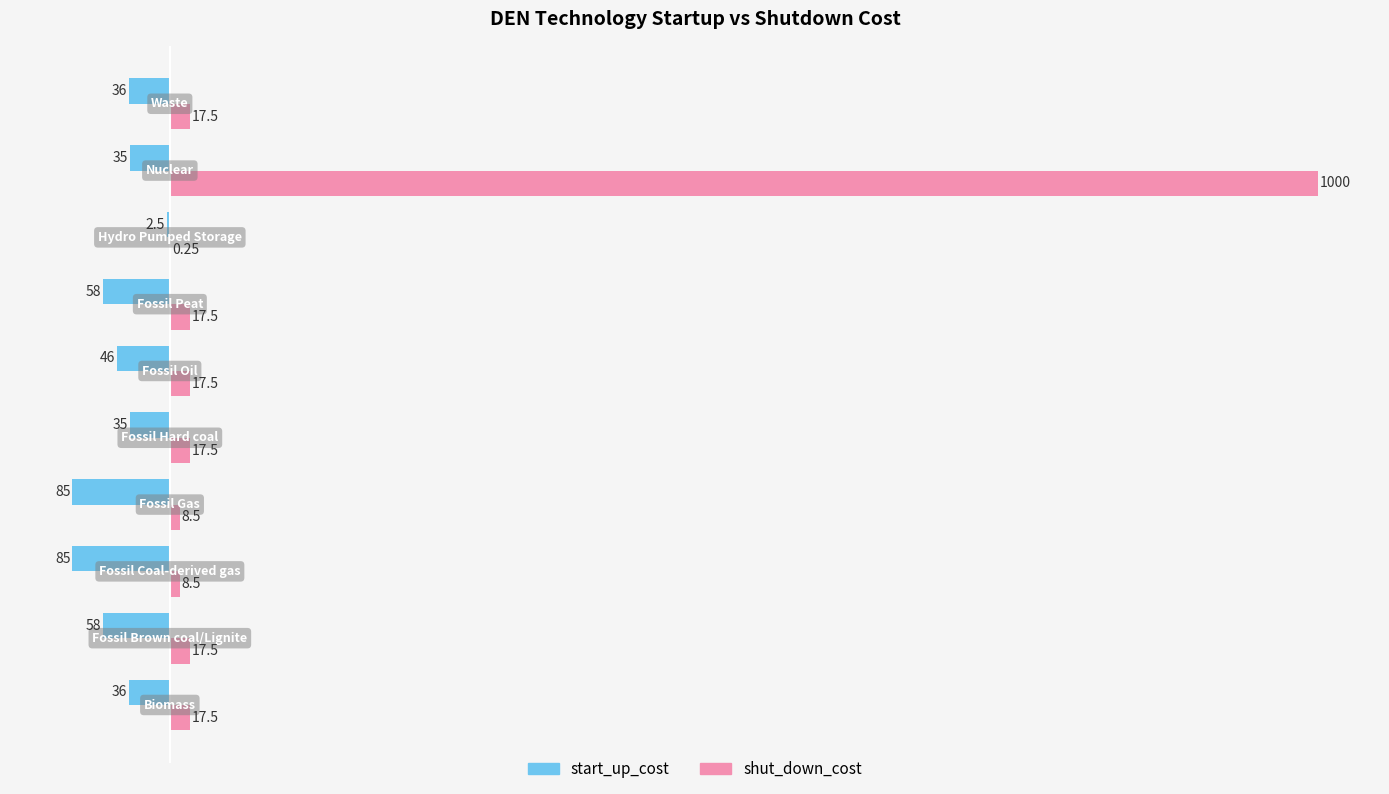

Which series has the largest total across all categories?

shut_down_cost